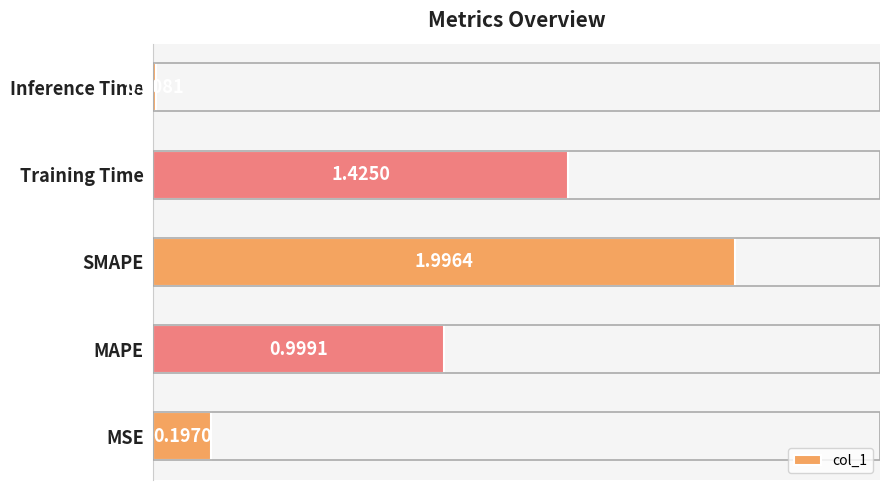

What is the sum of the values at MAPE and Training Time?

2.4